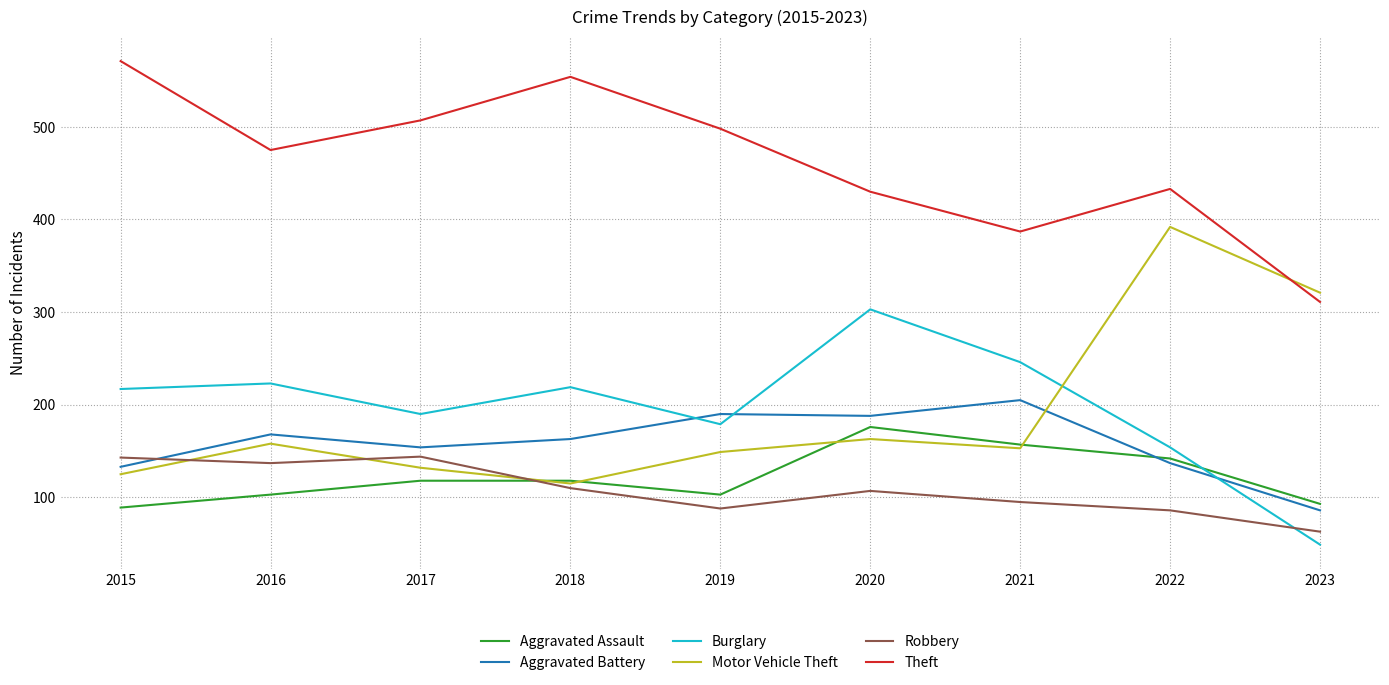

Where is Burglary nearest to the value 176?

2019